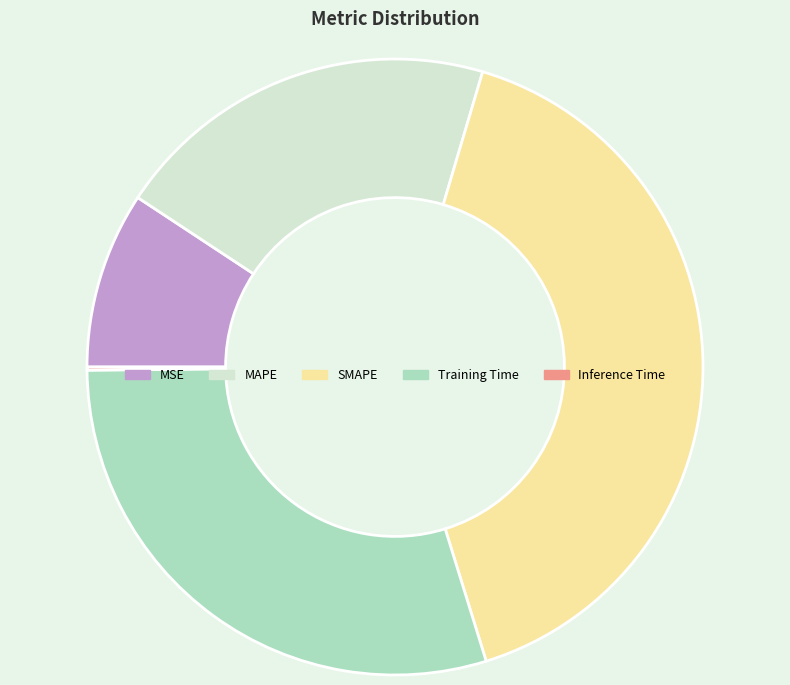

Do MAPE and MSE together represent more than half of the pie?

No